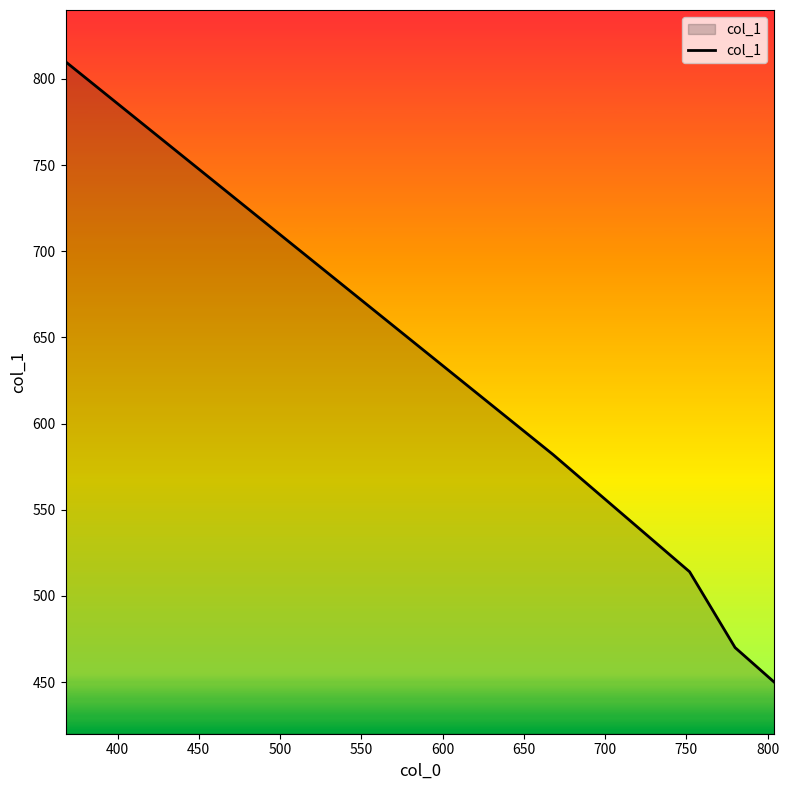

Reading right to left, list all the values displayed in this chart.

450	470	514	582	810